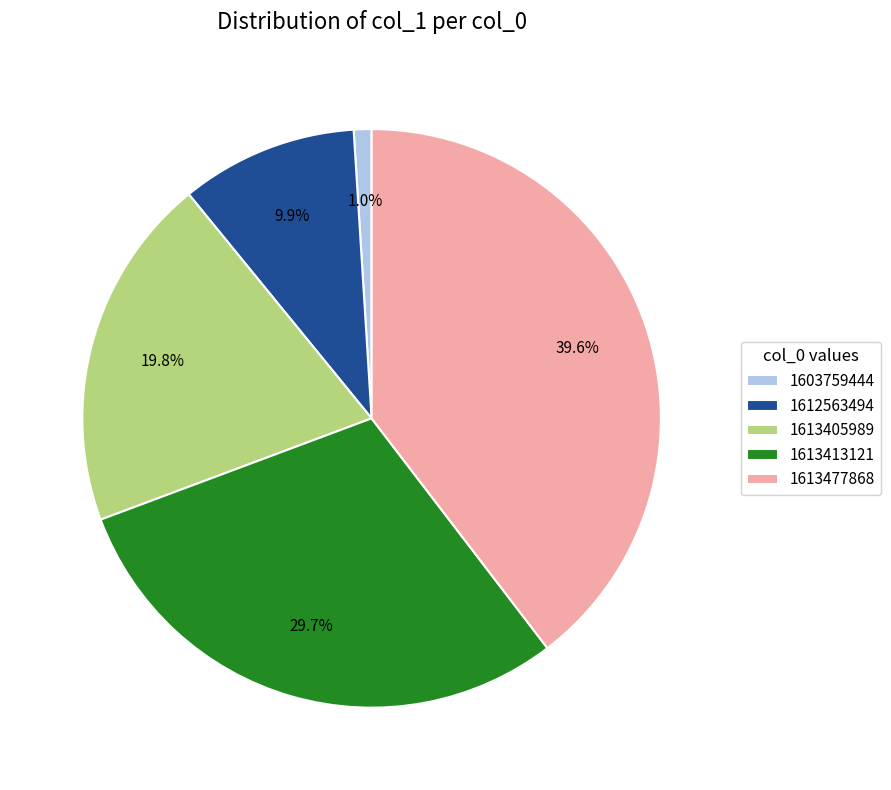

The 1613405989 slice represents 20% of the pie. True or false?

True